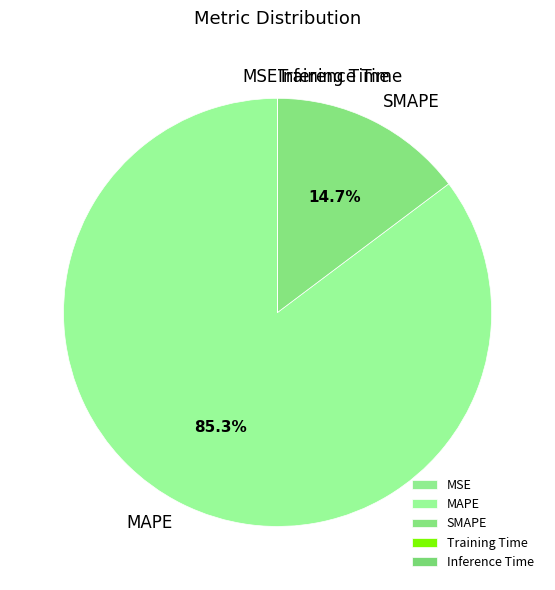

Which category has the biggest portion of the pie?

MAPE